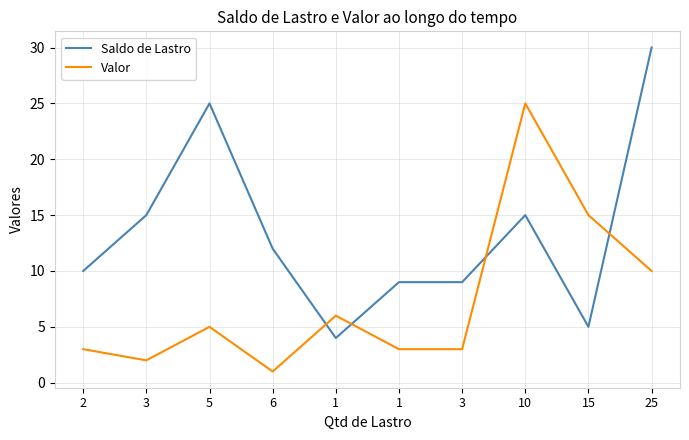

How many interior local valleys does the Valor series have?

2